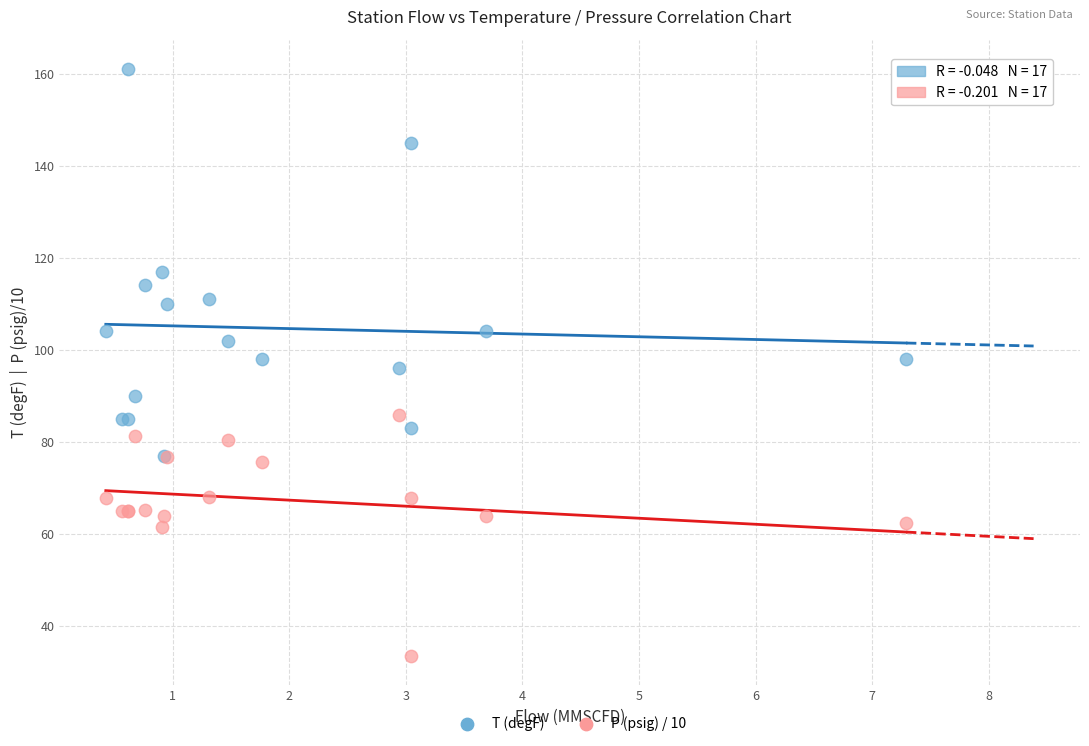

Which series contains the highest Y value?

T (degF)